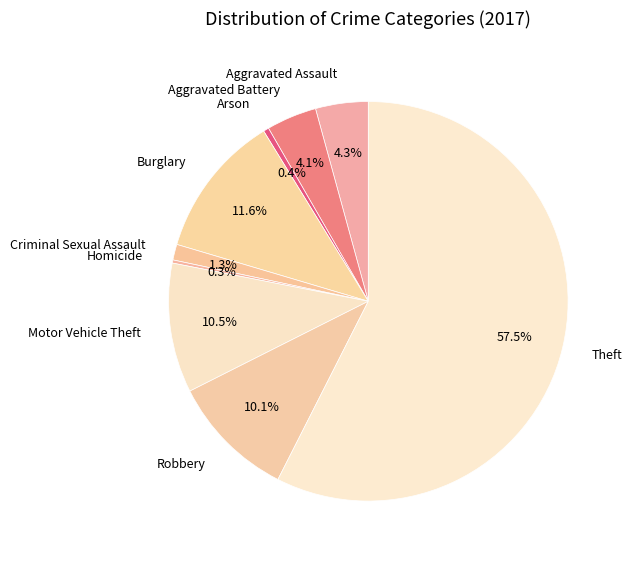

Which has a higher value, Motor Vehicle Theft or Aggravated Battery?

Motor Vehicle Theft